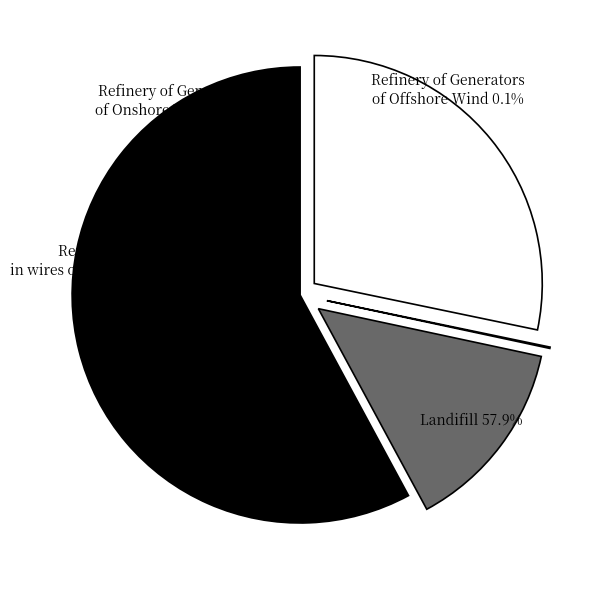

To the nearest percent, what portion does Refinery of Generators of Onshore Wind represent?

28%